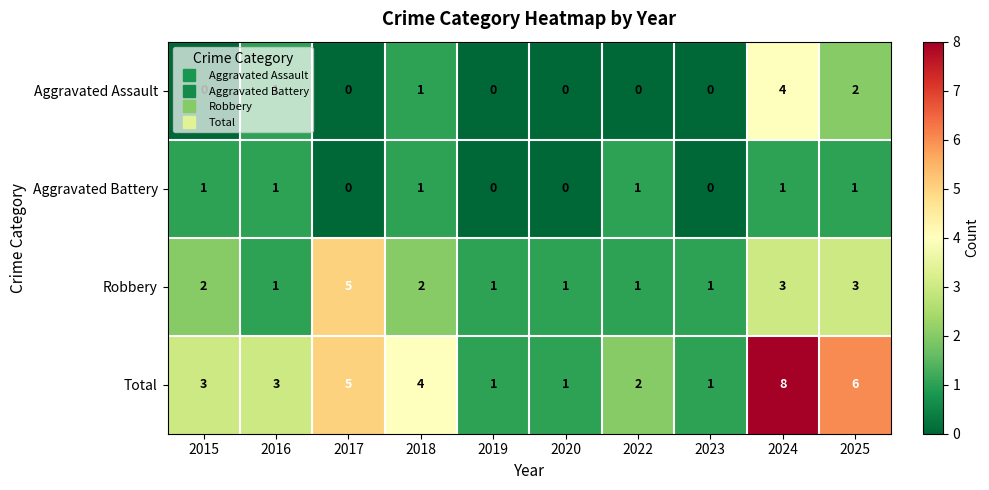

Is it true that Total equals 3 at 2016?

True